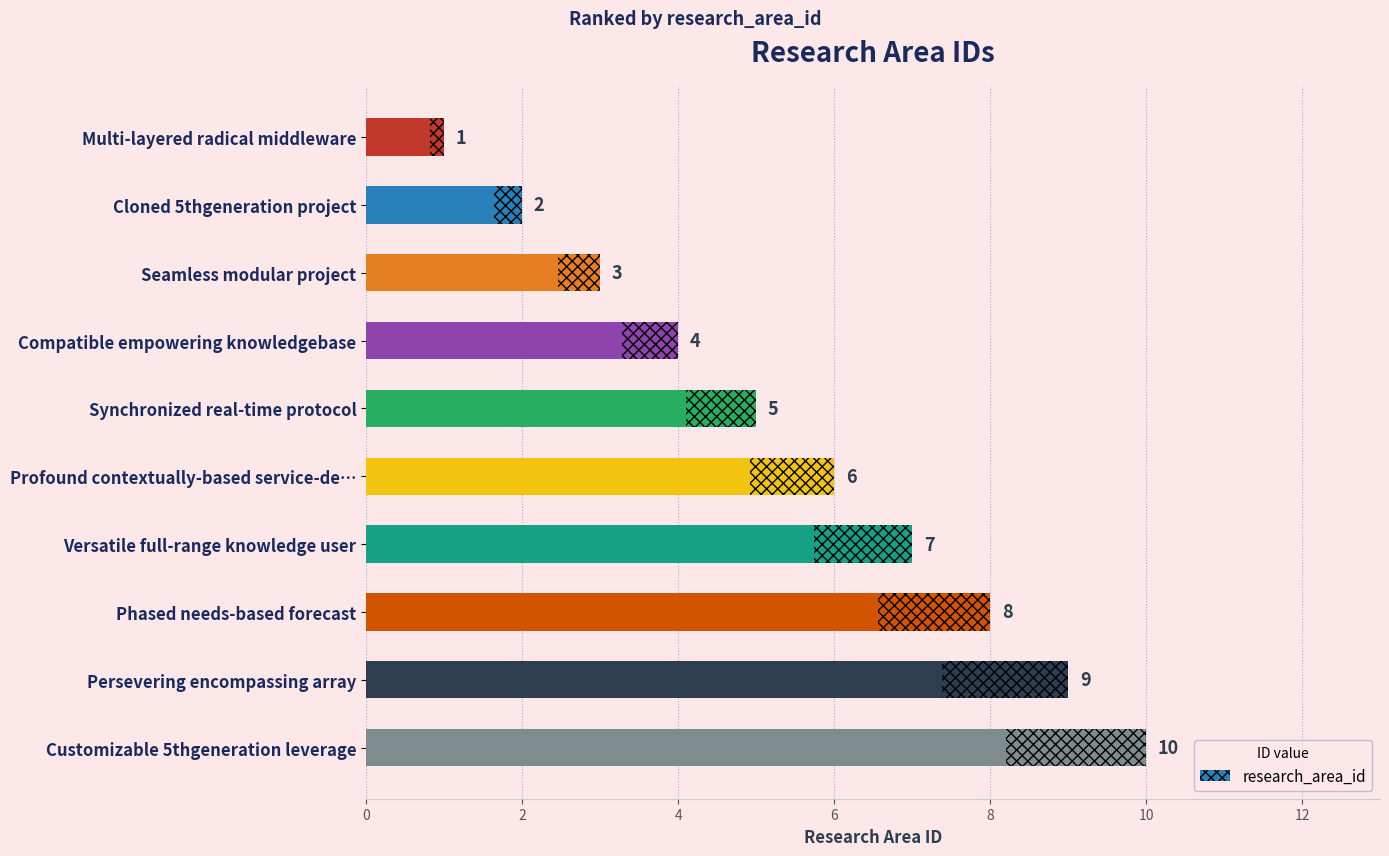

Reading left to right, what are all the values shown in this chart?

10	9	8	7	6	5	4	3	2	1